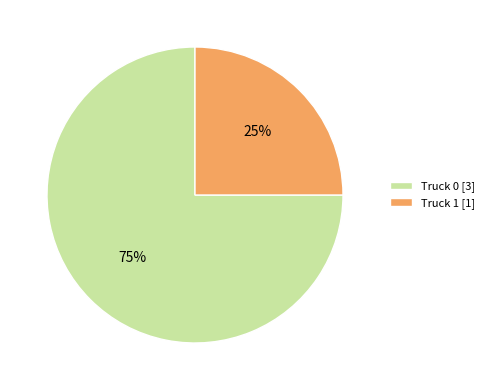

Is it true that Truck 1 is 25% of the pie?

True